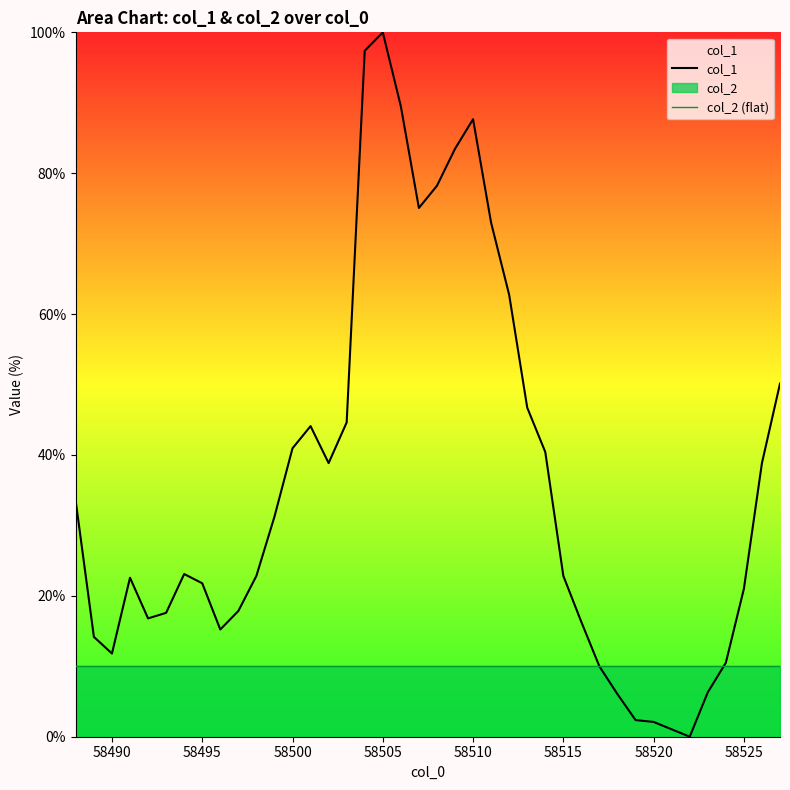

Which series has the largest range (max minus min)?

col_1